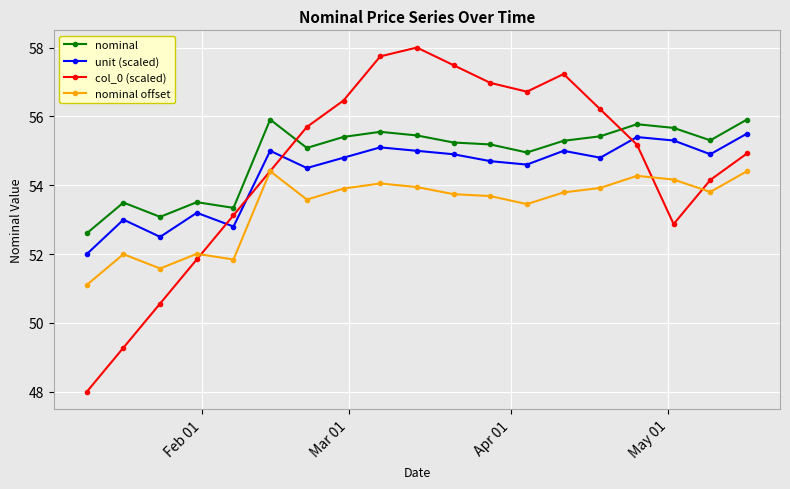

True or false: col_0 (scaled) has more than 0 points higher than both neighbors.

True